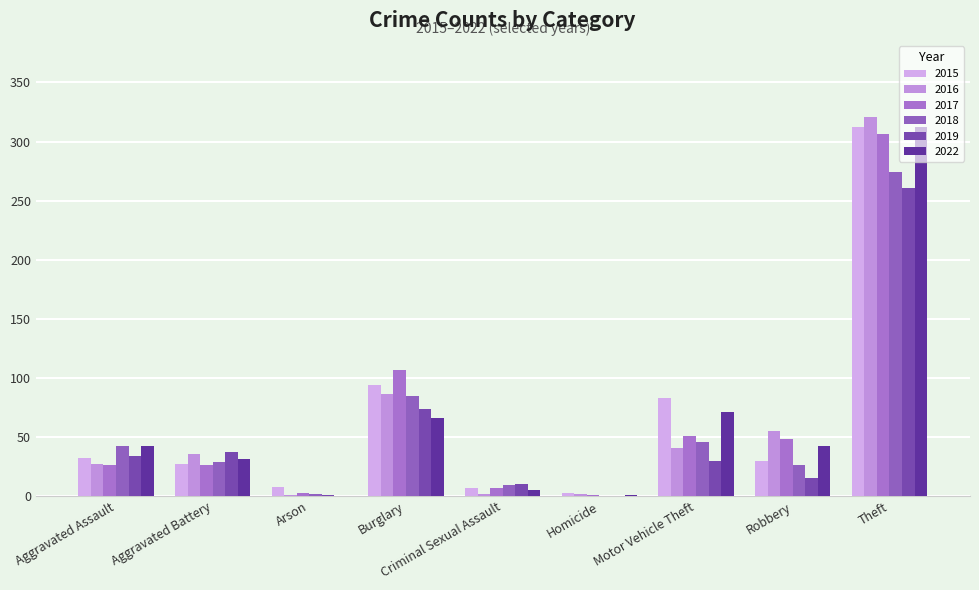

The value of 2022 at Aggravated Battery is 31. True or false?

True